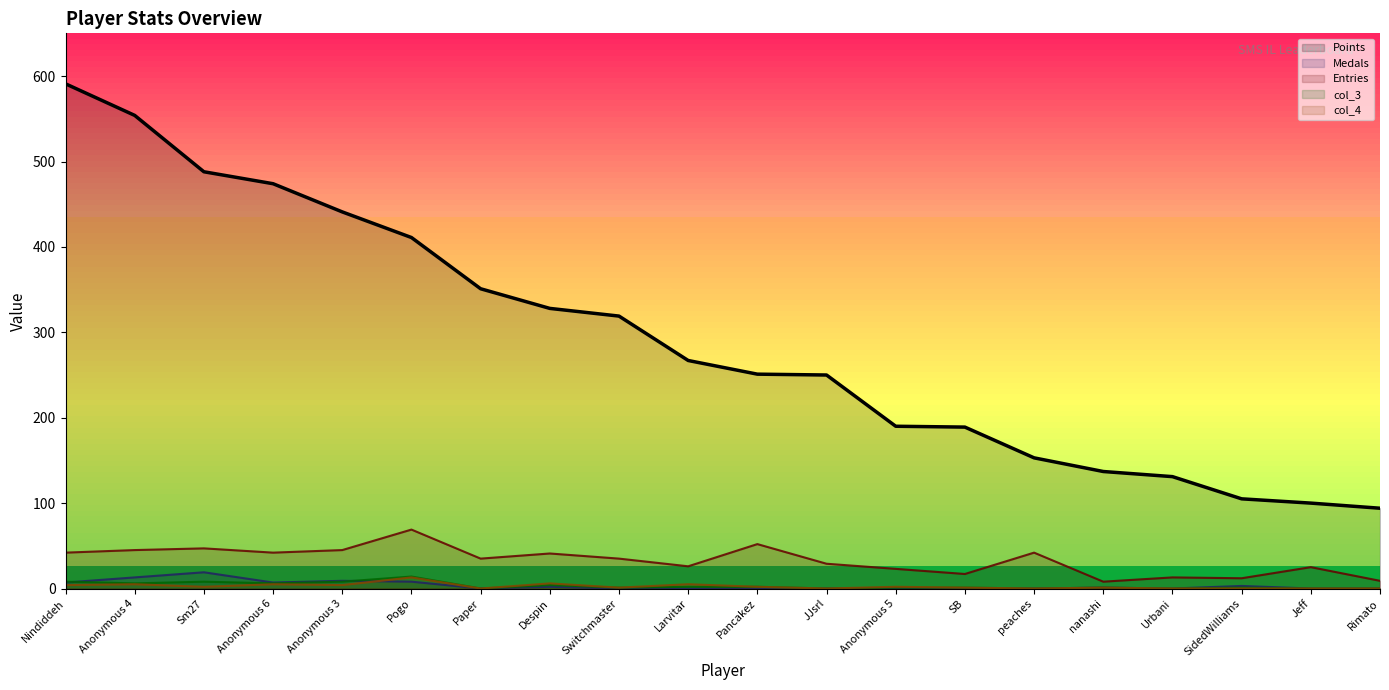

What is the value of the Medals point at the 2nd from the left?

13